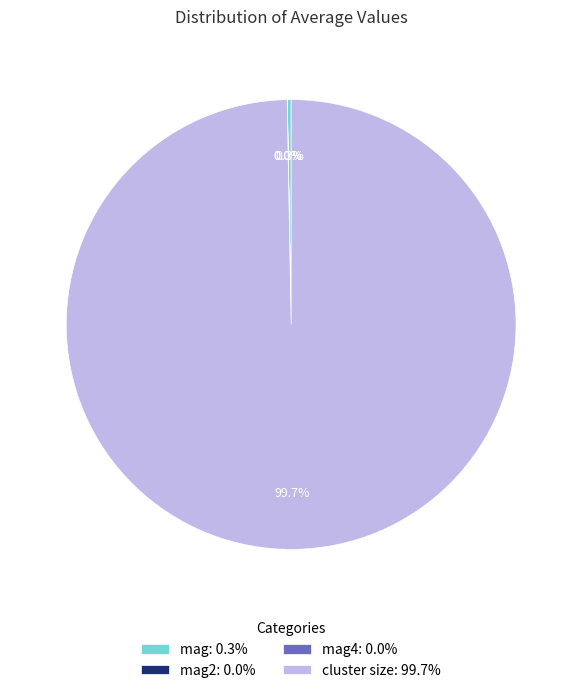

To the nearest percent, what is the difference between the largest and smallest slice percentages?

100%